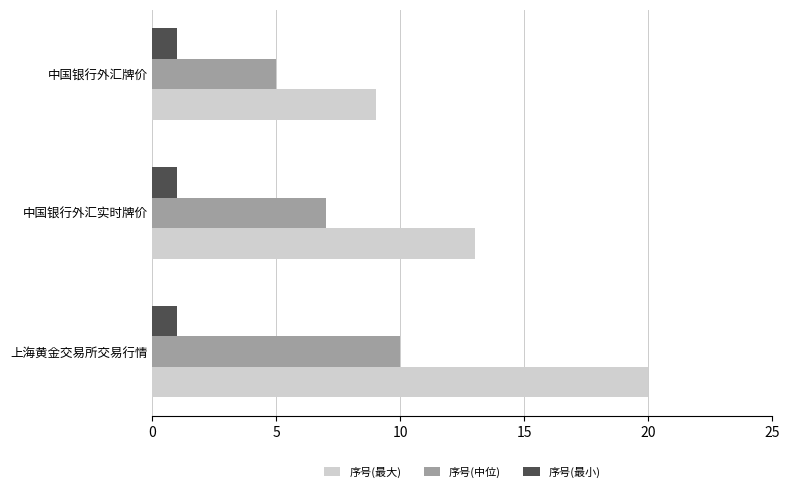

What value does the 序号(中位) series have at 上海黄金交易所交易行情?

10